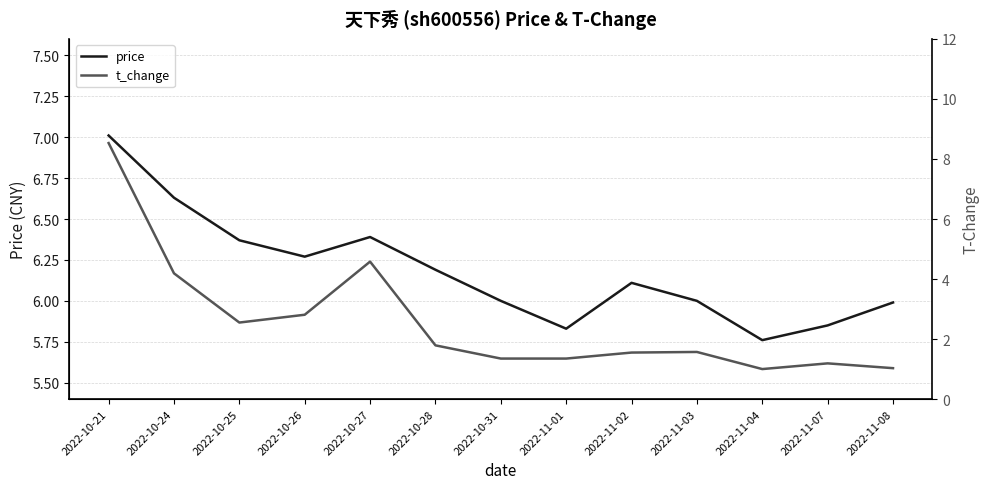

In t_change, how many points are higher than both neighbors (excluding endpoints)?

3